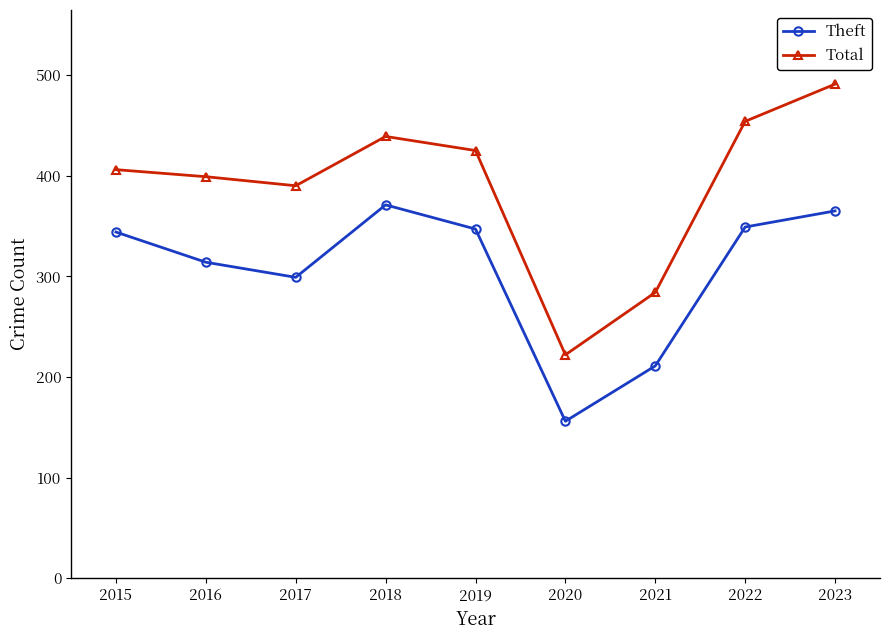

True or false: Total and Theft cross at least once.

False